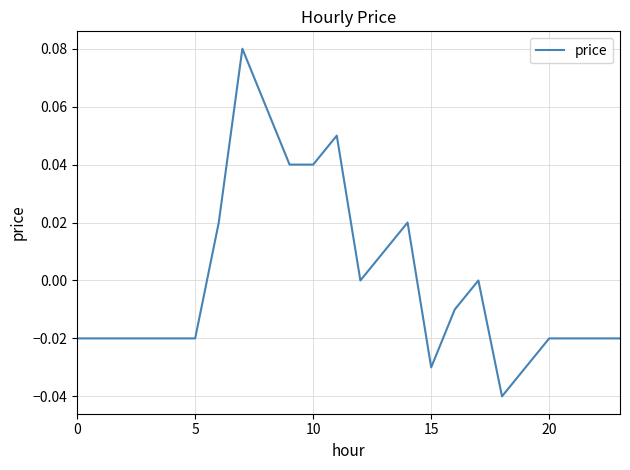

Count the number of categories in the chart.

24